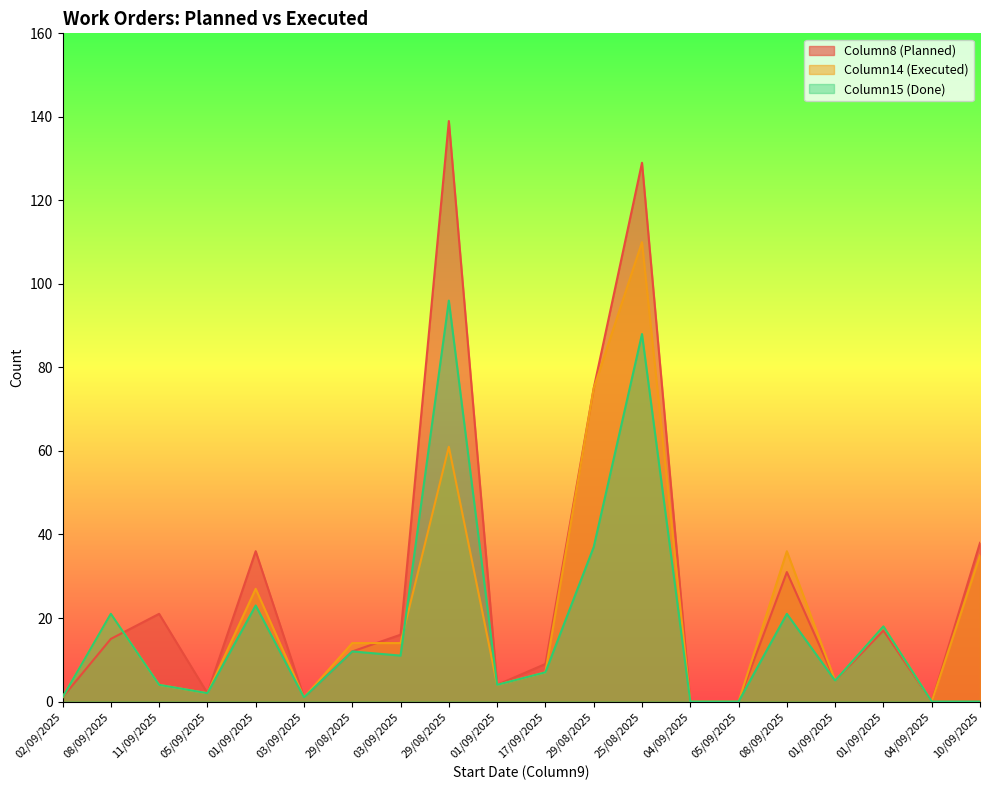

The value of Column15 at 01/09/2025 is 27. True or false?

False